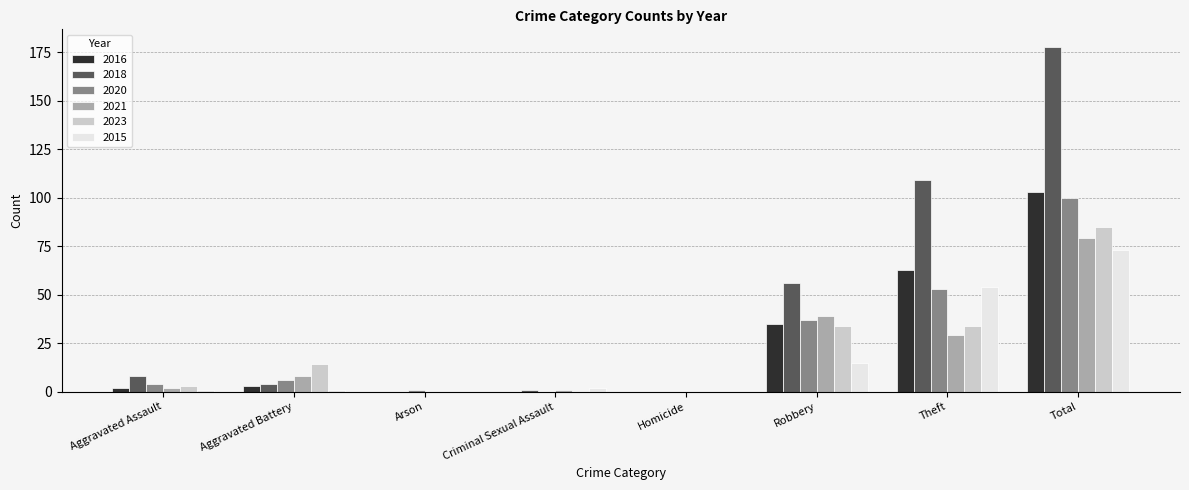

Reading left to right, transcribe all the data shown in this chart.

2016: Aggravated Assault=2	Aggravated Battery=3	Arson=0	Criminal Sexual Assault=0	Homicide=0	Robbery=35	Theft=63	Total=103
2018: Aggravated Assault=8	Aggravated Battery=4	Arson=0	Criminal Sexual Assault=1	Homicide=0	Robbery=56	Theft=109	Total=178
2020: Aggravated Assault=4	Aggravated Battery=6	Arson=1	Criminal Sexual Assault=0	Homicide=0	Robbery=37	Theft=53	Total=100
2021: Aggravated Assault=2	Aggravated Battery=8	Arson=0	Criminal Sexual Assault=1	Homicide=0	Robbery=39	Theft=29	Total=79
2023: Aggravated Assault=3	Aggravated Battery=14	Arson=0	Criminal Sexual Assault=0	Homicide=0	Robbery=34	Theft=34	Total=85
2015: Aggravated Assault=1	Aggravated Battery=1	Arson=0	Criminal Sexual Assault=2	Homicide=0	Robbery=15	Theft=54	Total=73